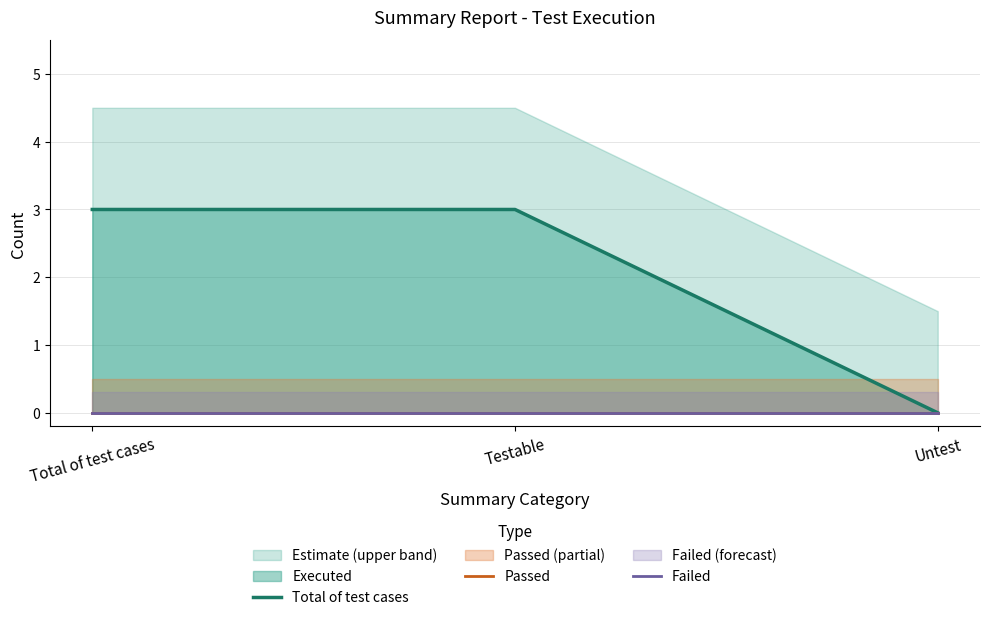

What is the value of the Total of test cases point at the 1st from the left?

3